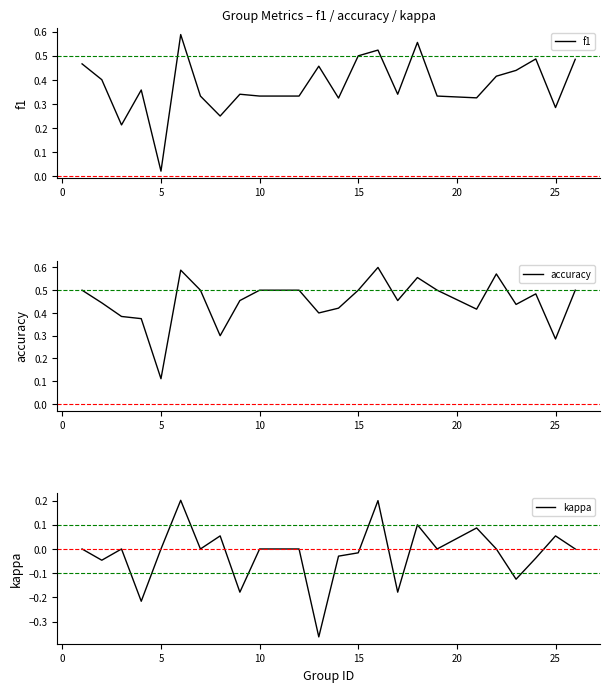

Reading left to right, what are all the values shown in this chart?

f1: 0.5	0.4	0.2	0.4	0.0	0.6	0.3	0.3	0.3	0.3	0.3	0.5	0.3	0.5	0.5	0.3	0.6	0.3	0.3	0.4	0.4	0.5	0.3	0.5
accuracy: 0.5	0.4	0.4	0.4	0.1	0.6	0.5	0.3	0.5	0.5	0.5	0.4	0.4	0.5	0.6	0.5	0.6	0.5	0.4	0.6	0.4	0.5	0.3	0.5
kappa: 0.0	-0.0	0.0	-0.2	0.0	0.2	0.0	0.1	-0.2	0.0	0.0	-0.4	-0.0	-0.0	0.2	-0.2	0.1	0.0	0.1	0.0	-0.1	-0.0	0.1	0.0